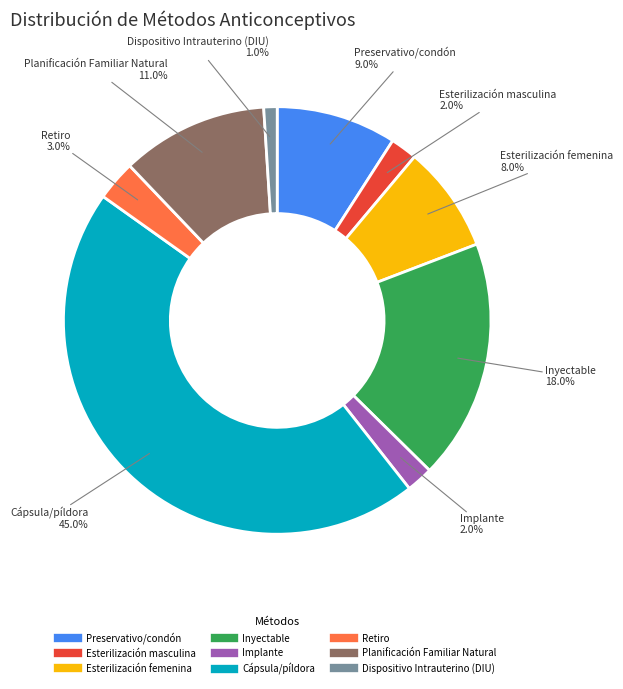

Is there any slice that represents more than half of the pie?

No